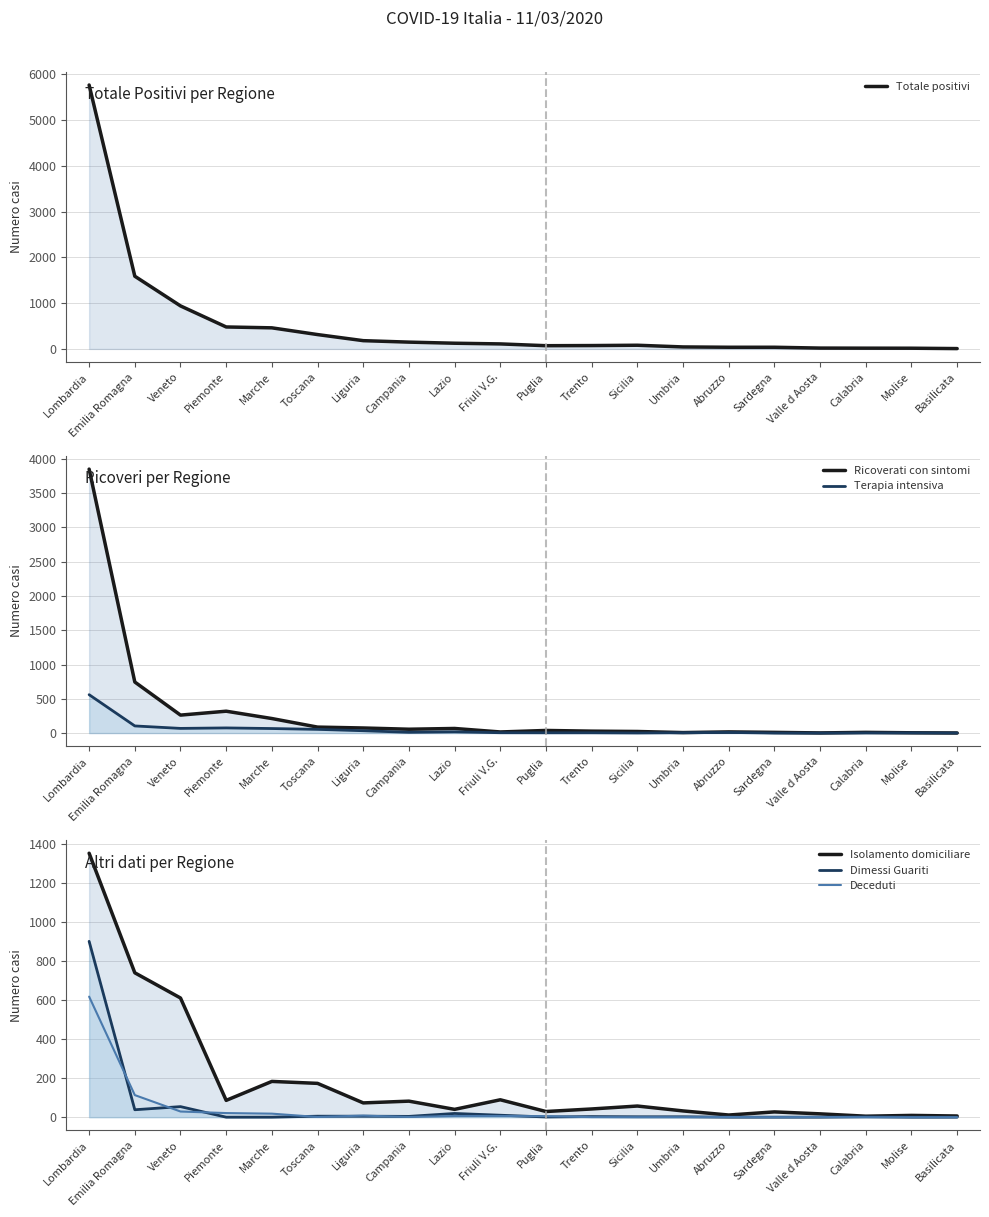

Is it true that Ricoverati con sintomi equals 5 at Friuli V.G.?

False